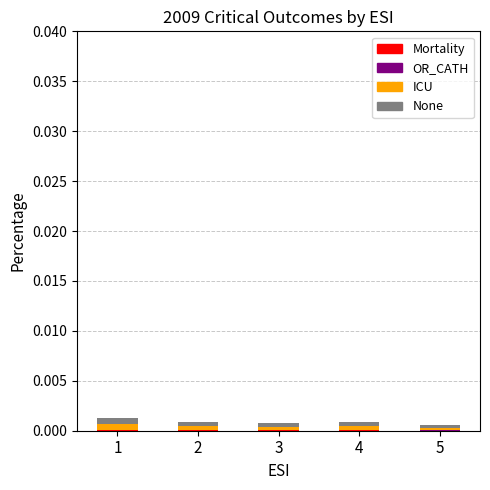

How many categories are shown in the chart?

5